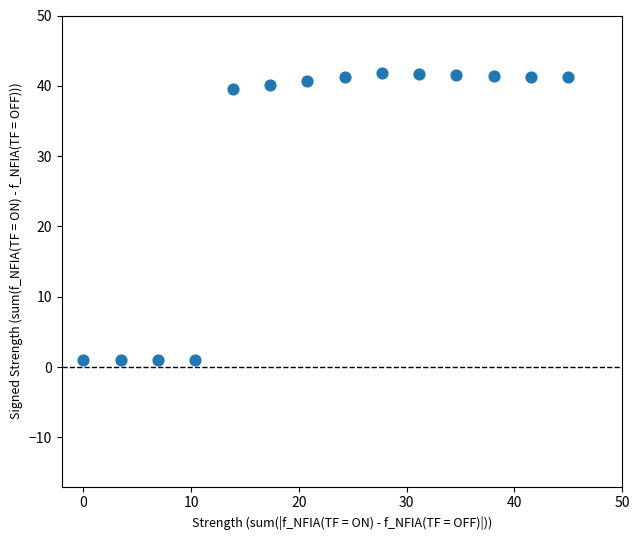

What is the range of X values (max minus min)?

45.0